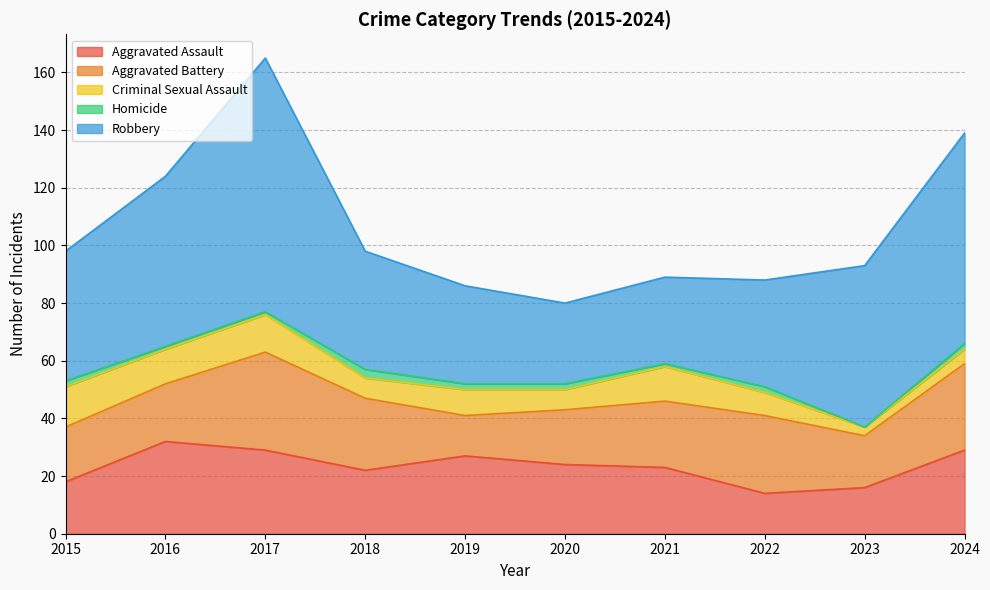

What are all the series names shown in the legend?

Aggravated Assault, Aggravated Battery, Criminal Sexual Assault, Homicide, Robbery